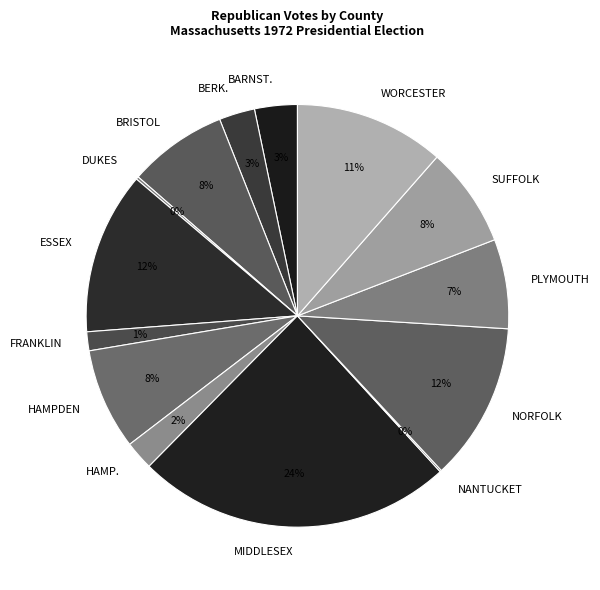

To the nearest percent, what is the difference between the largest and smallest slice percentages?

24%